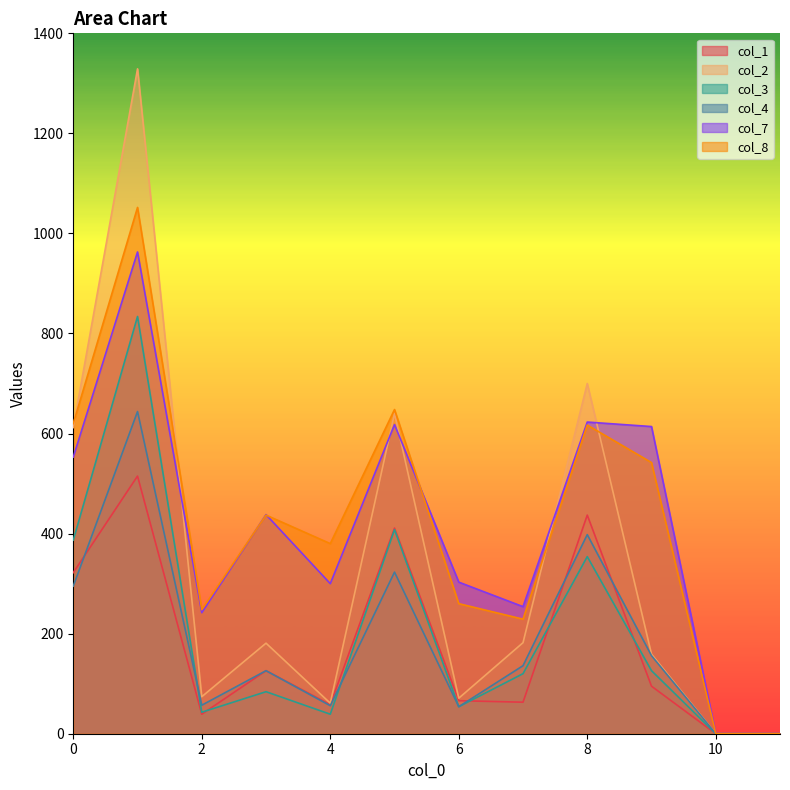

How many values in the col_3 series are below 120?

6